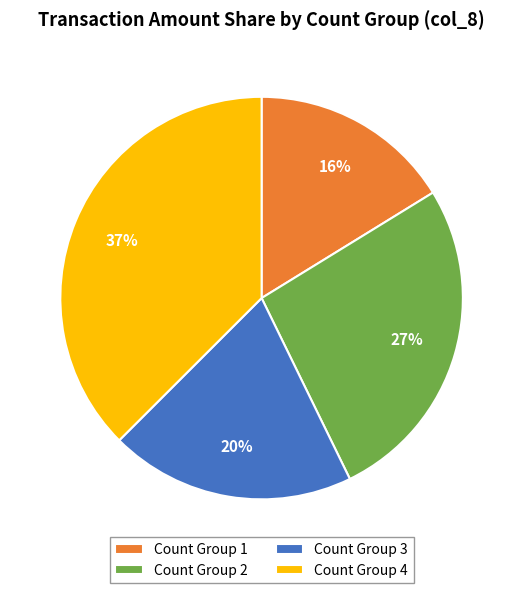

True or false: Count Group 4 accounts for 37% of the total.

True